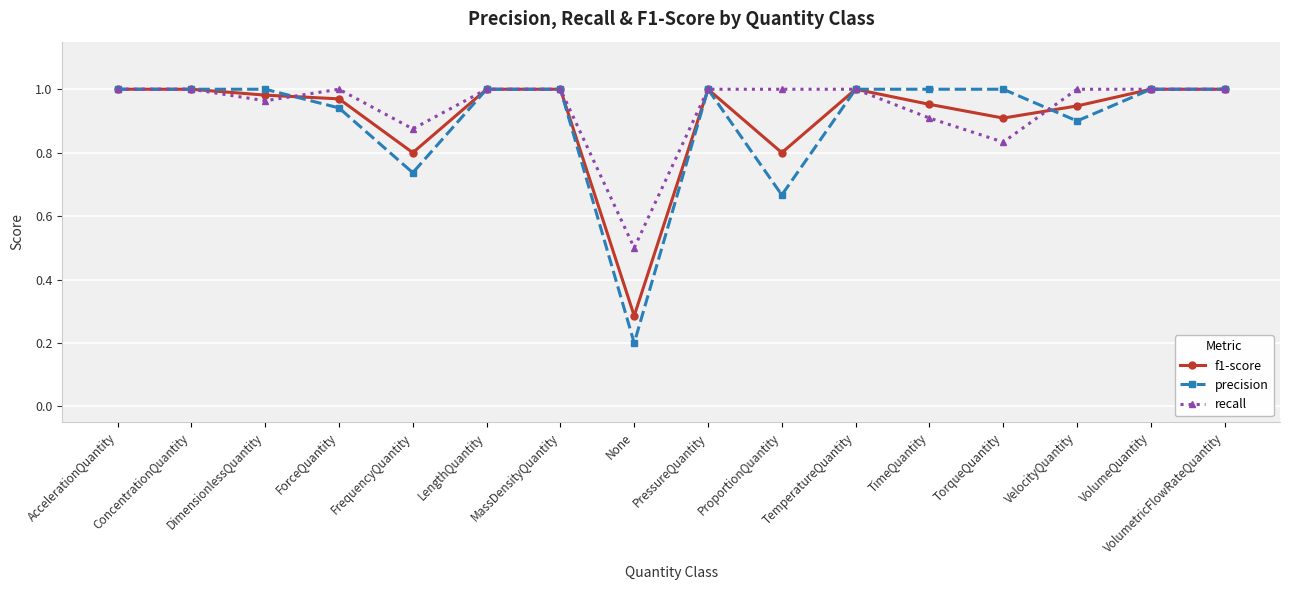

True or false: recall has more than 0 interior local peaks.

True